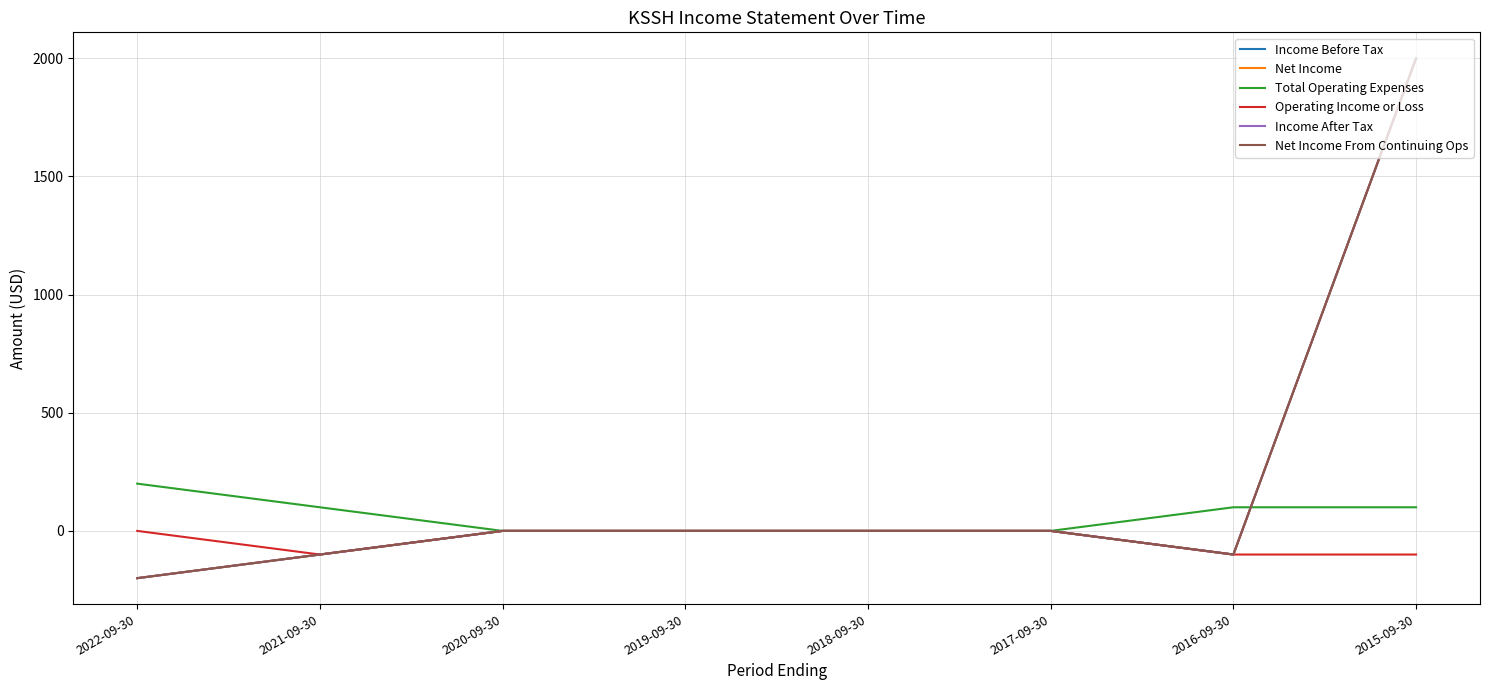

True or false: Net Income has more than 0 points higher than both neighbors.

False